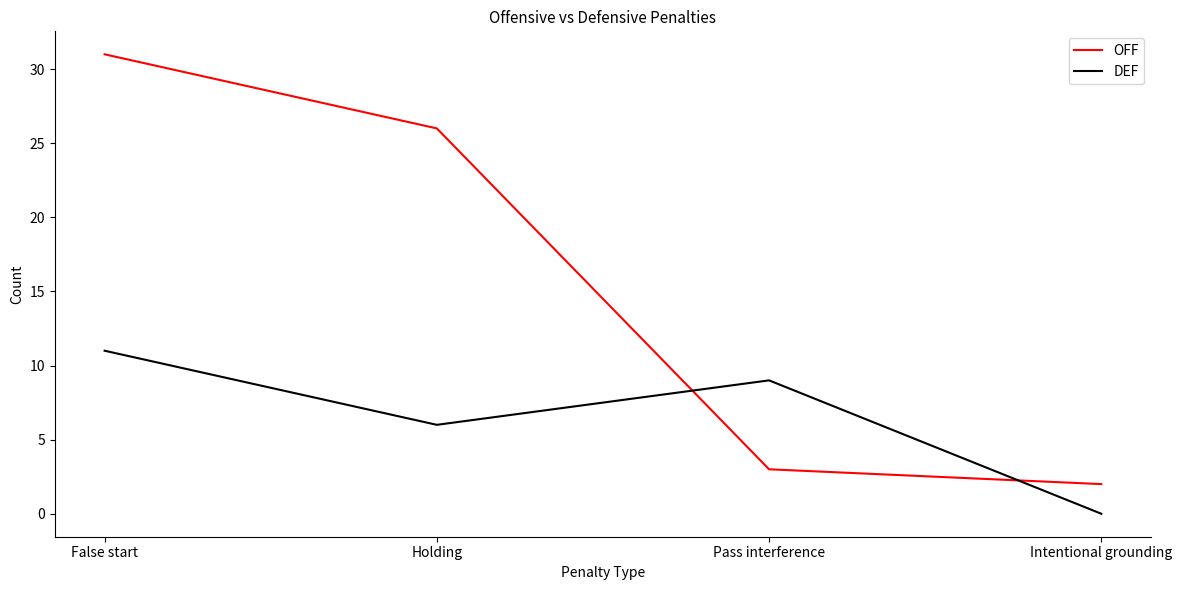

What is the difference between the highest and lowest values at False start?

20